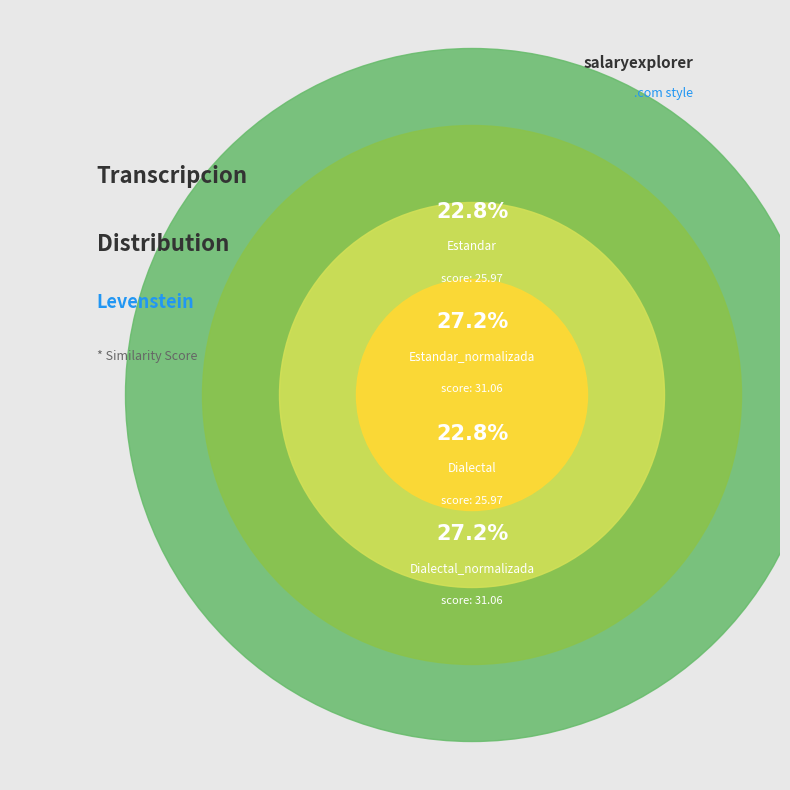

What is the change in value from Dialectal to Dialectal_normalizada?

+5.1